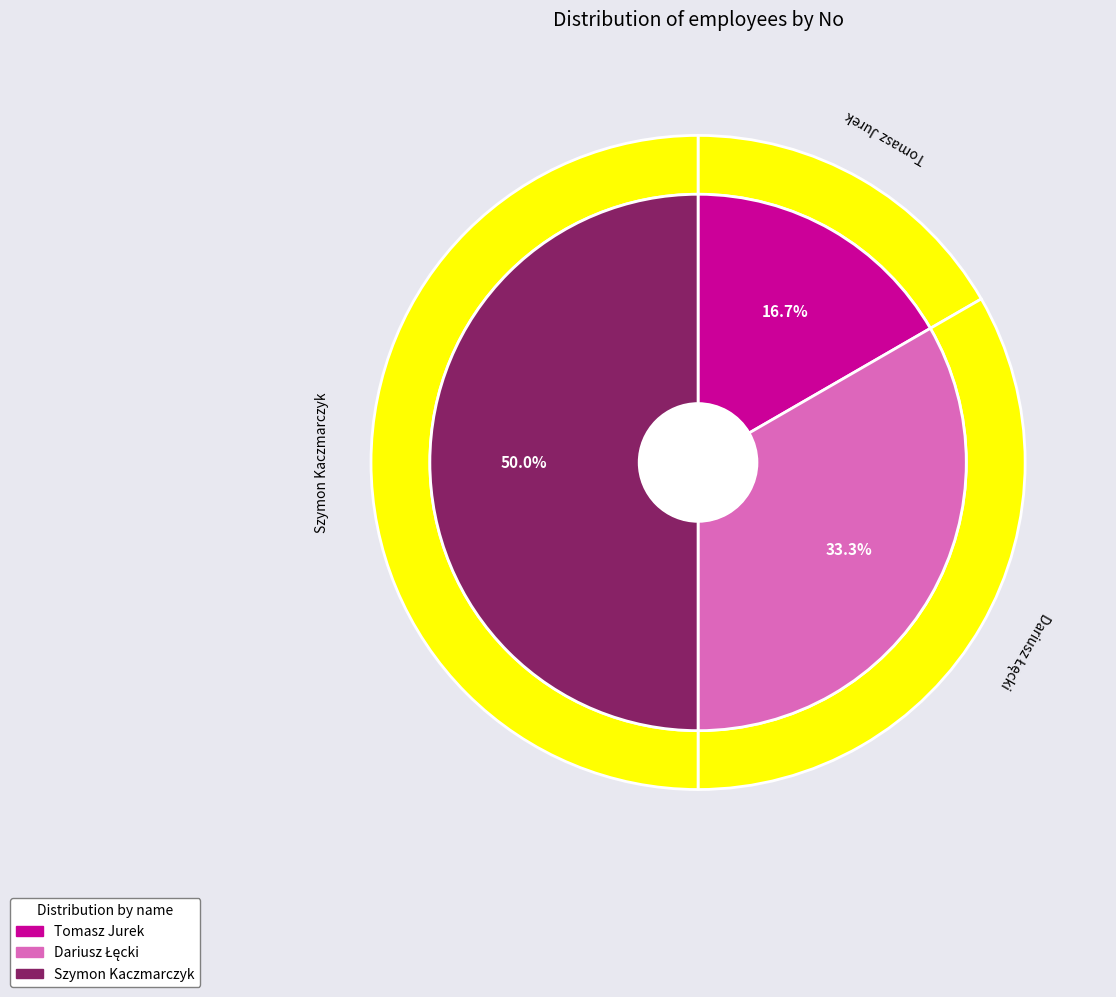

Rank the categories by value from lowest to highest.

Tomasz Jurek, Dariusz Łęcki, Szymon Kaczmarczyk